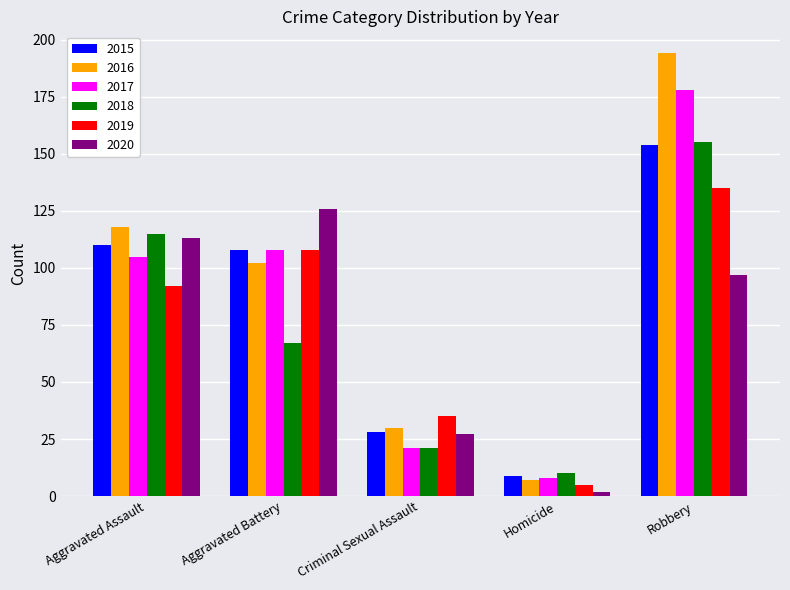

The value of 2016 at Robbery is 194. True or false?

True